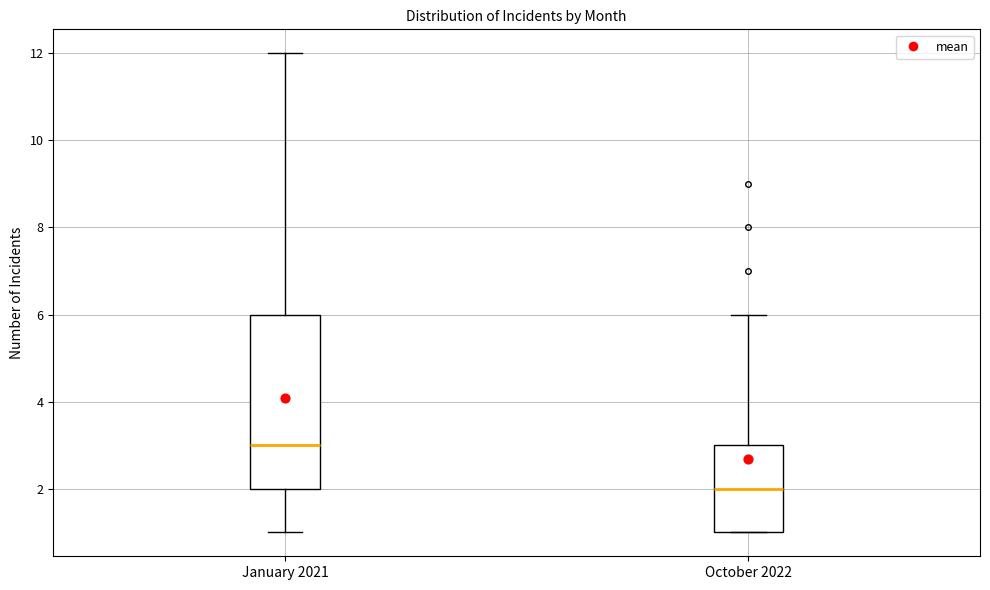

Where is the lower edge of the box for October 2022 on the y-axis? The values are not printed on the chart, so give them approximately, as read against the axis.

1